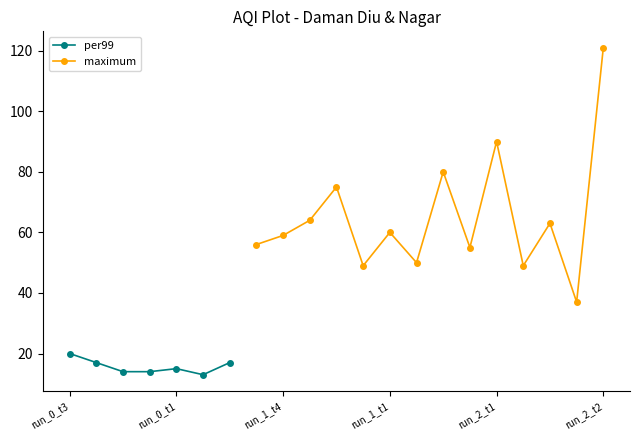

Which category has the lowest value in the per99 series?

run_1_t6